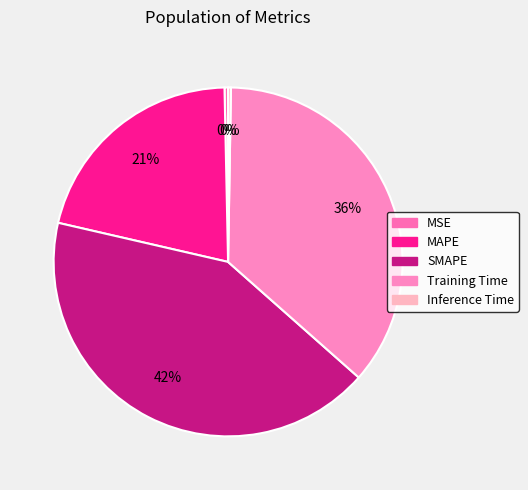

What is the total percentage of Inference Time and Training Time?

36.5%